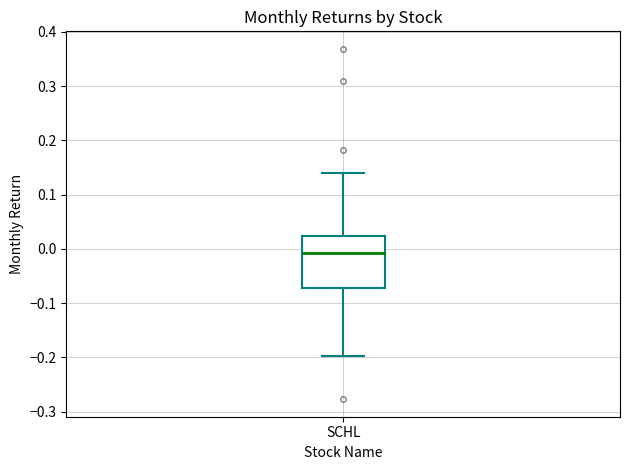

Transcribe this box plot: give where the median line is, the range the box spans, and where the two whiskers end, as read against the y-axis. The values are not printed on the chart, so give them approximately, as read against the axis.

median -0.01, box -0.07 to 0.02, whiskers -0.20 to 0.14